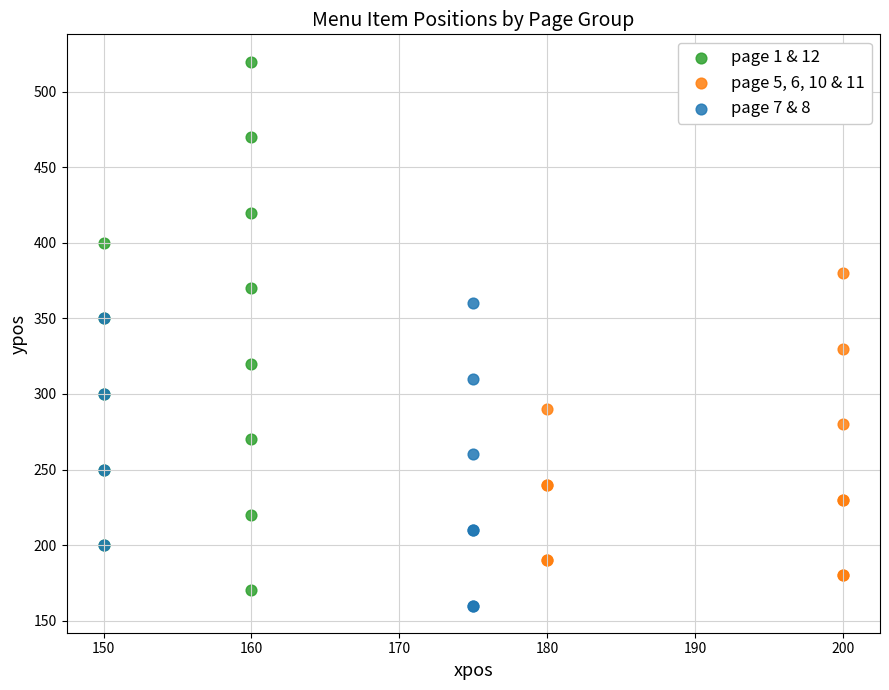

Which series has the largest Y range (max minus min)?

page 1 & 12